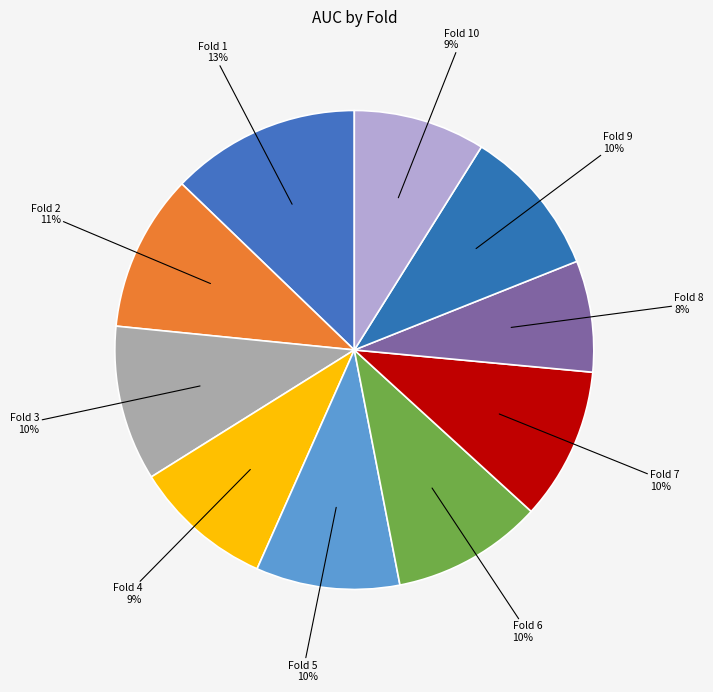

True or false: Fold 4 accounts for 4% of the total.

False